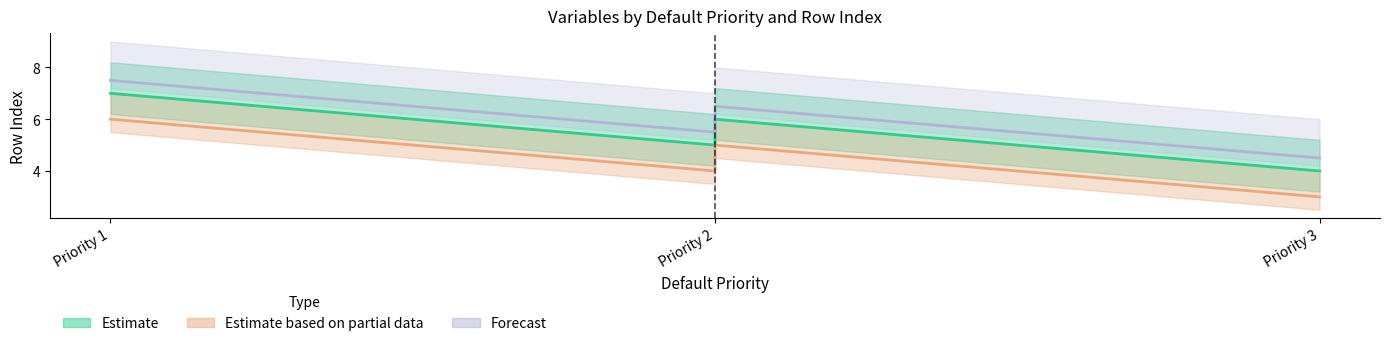

True or false: Estimate based on partial data and Estimate cross at least once.

False